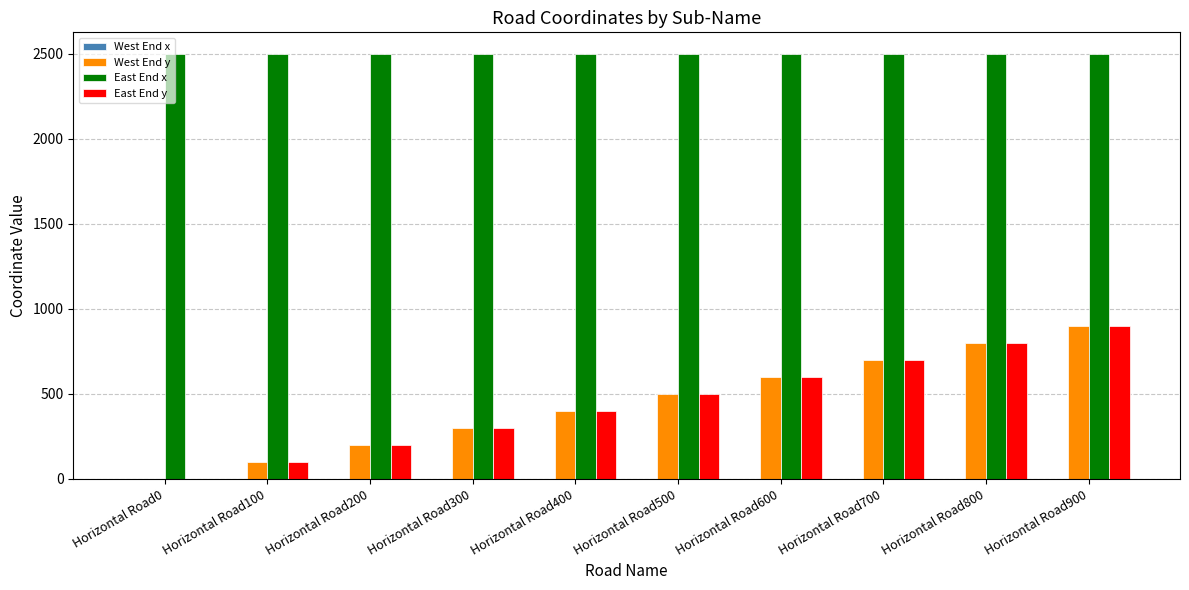

How many positive values does the West End y series have?

9